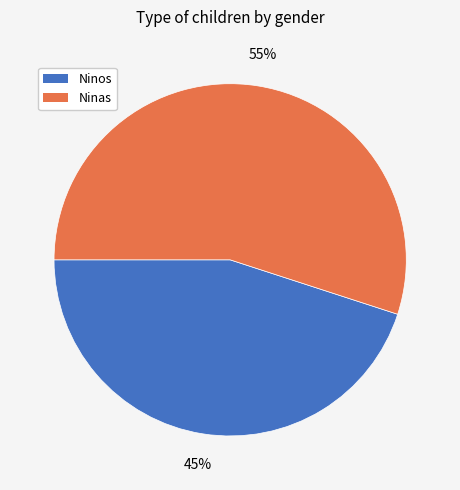

Which has a higher value, Ninas or Ninos?

Ninas